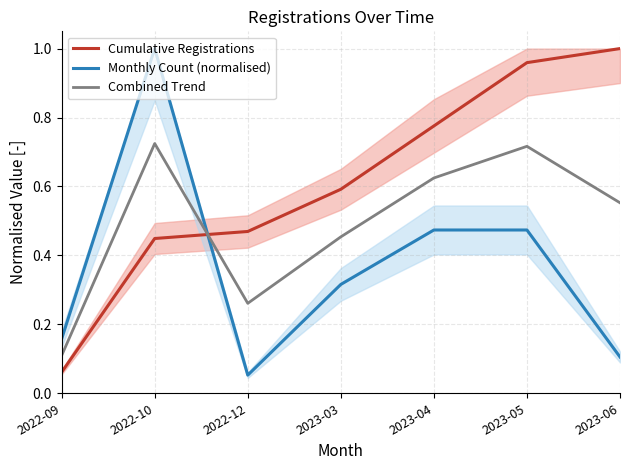

What is the difference between the highest and lowest values at 2023-03?

0.3